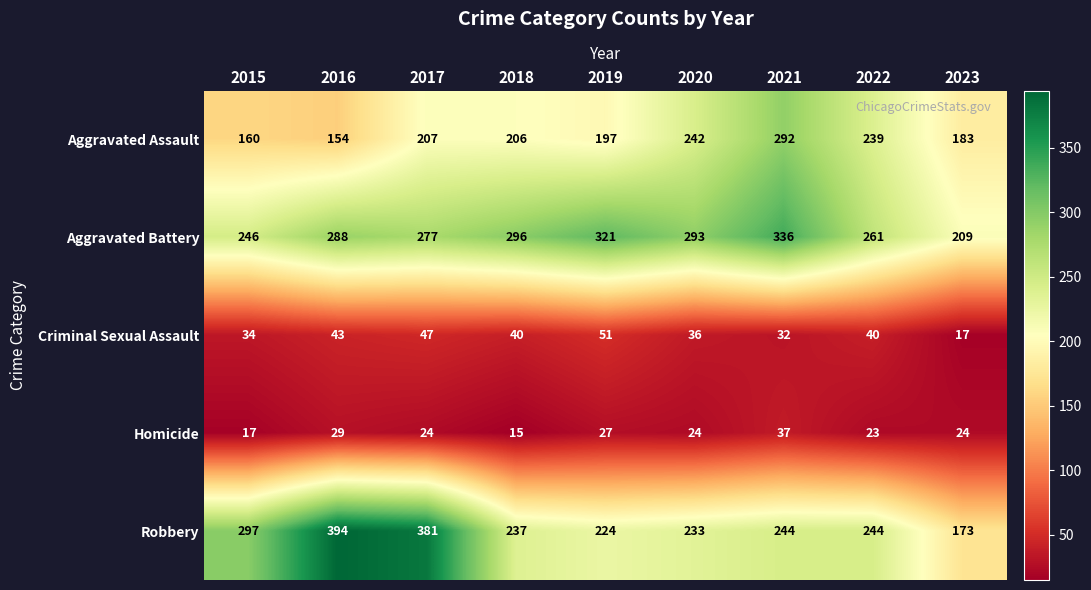

At 2015, list the series in order from smallest to largest.

Homicide, Criminal Sexual Assault, Aggravated Assault, Aggravated Battery, Robbery